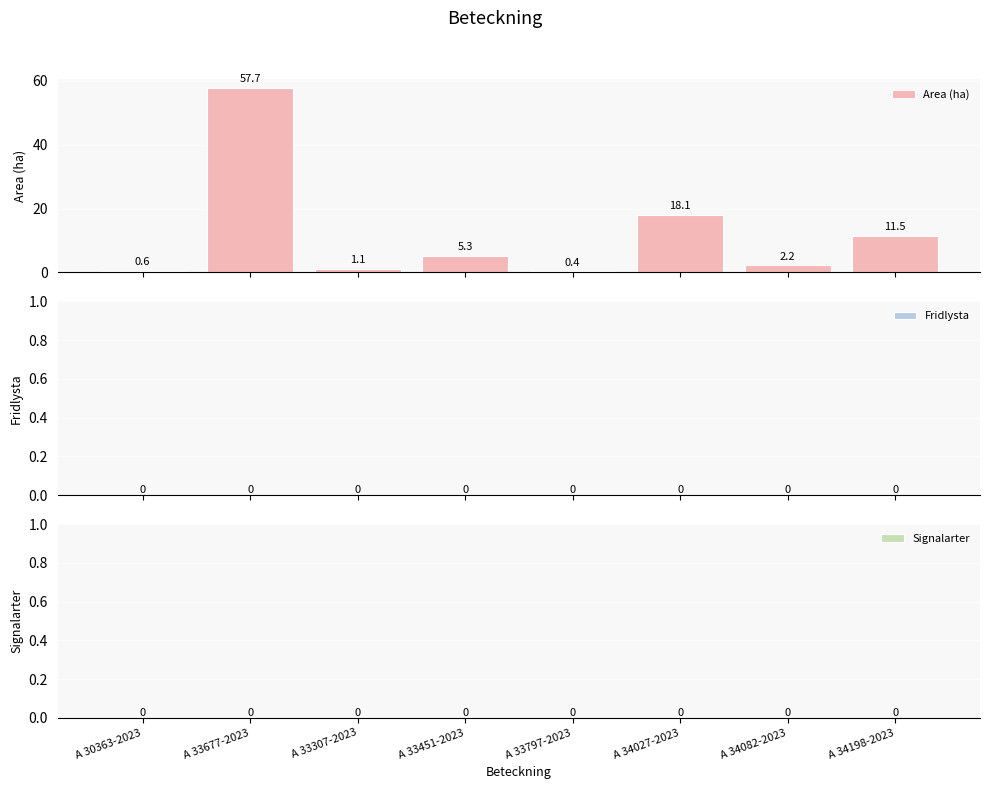

What is the value of the 5th bar from the left?

0.4